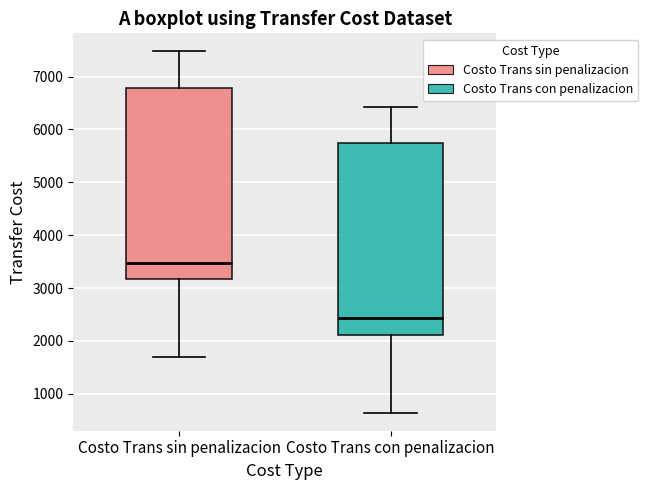

Reading left to right, transcribe this box plot: for each box, give where its median line is, the range the box spans, and where its two whiskers end, as read against the y-axis. The values are not printed on the chart, so give them approximately, as read against the axis.

Costo Trans sin penalizacion: median 3500, box 3200 to 6800, whiskers 1700 to 7500
Costo Trans con penalizacion: median 2400, box 2100 to 5700, whiskers 600 to 6400